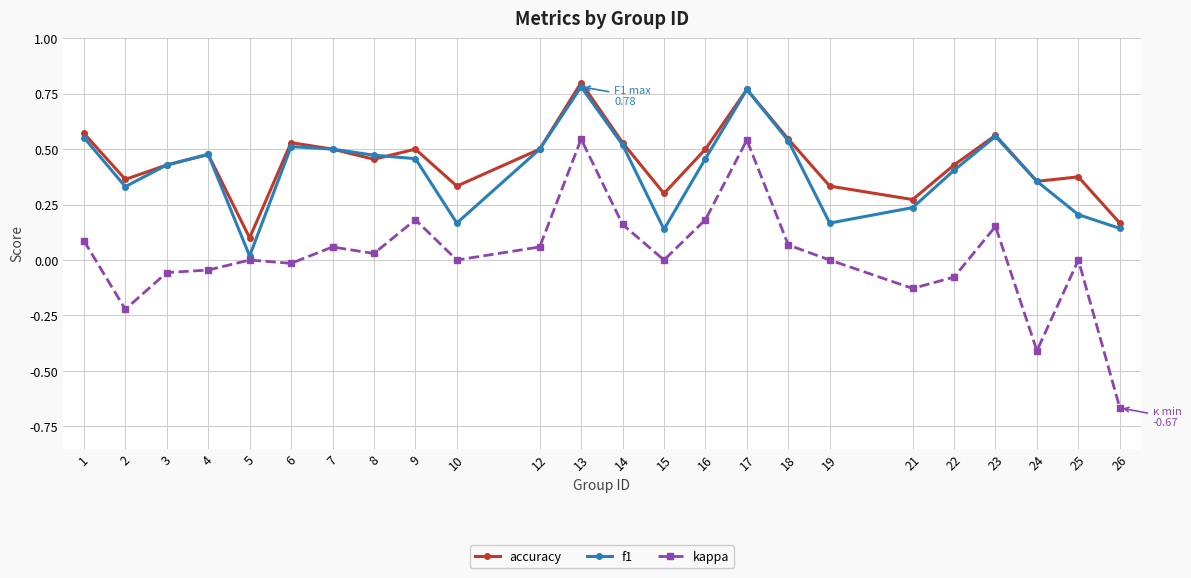

What is the sum of all accuracy values?

10.7